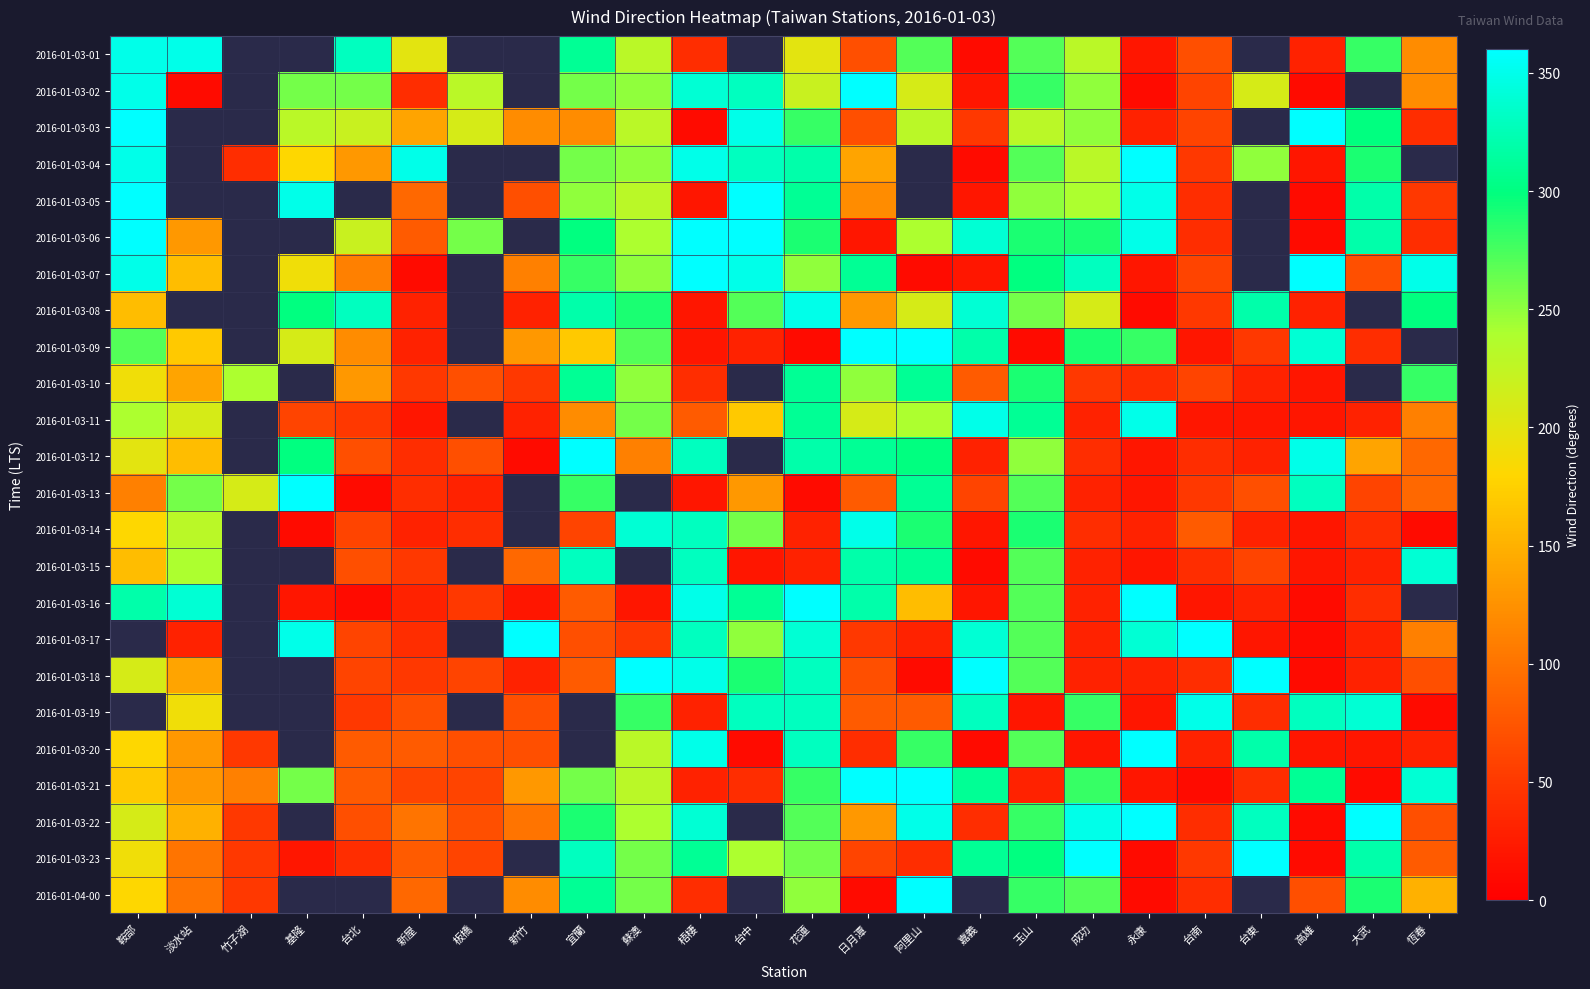

At which category is the sum across all series the highest?

花蓮